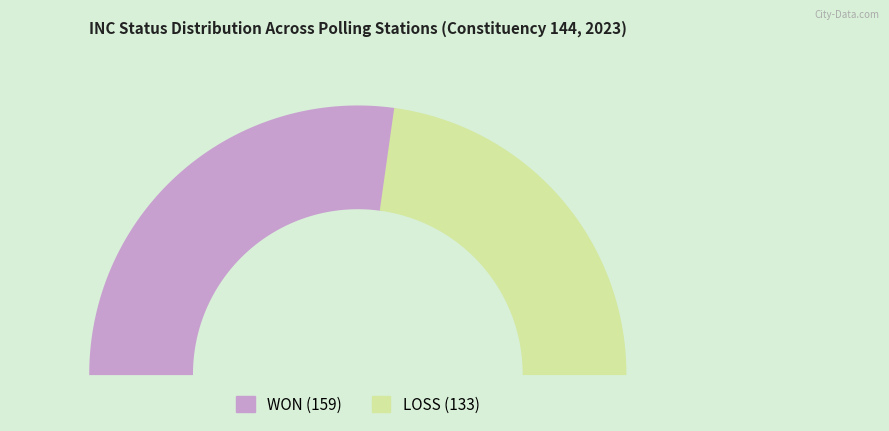

Between WON and LOSS, which is larger?

WON